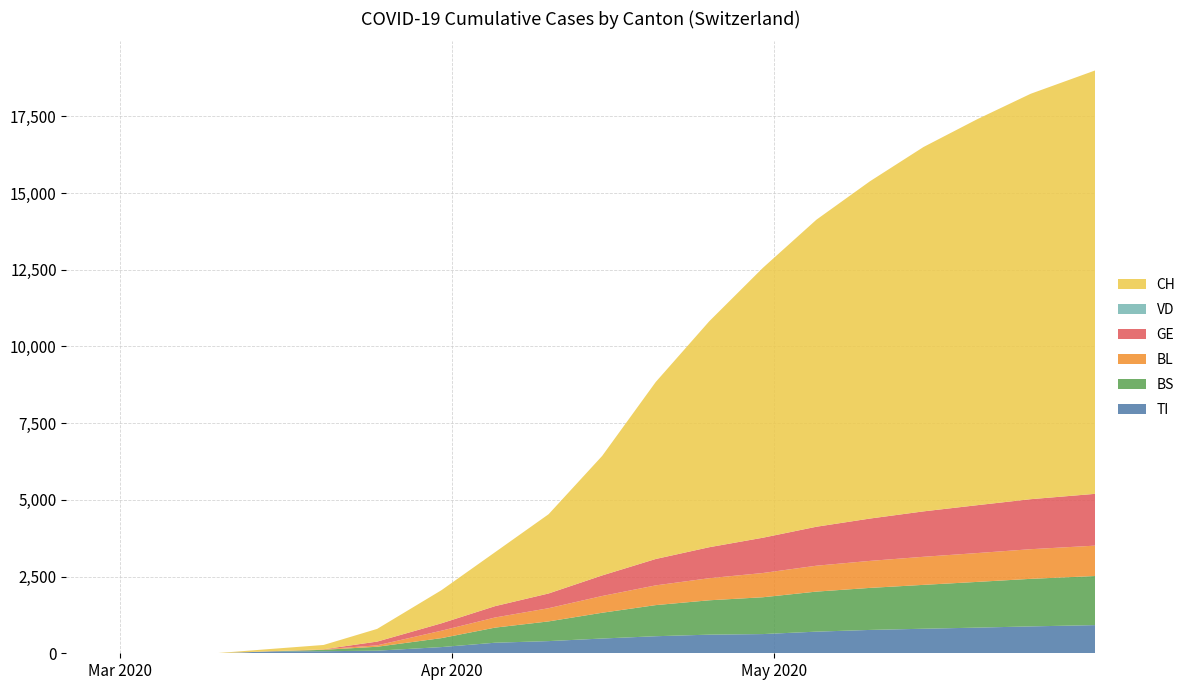

Reading left to right, what are all the values shown in this chart?

TI: 2020-02-25=0	2020-02-29=0	2020-03-05=0	2020-03-10=0	2020-03-15=61	2020-03-20=67	2020-03-25=85	2020-03-31=202	2020-04-05=344	2020-04-10=397	2020-04-15=481	2020-04-20=556	2020-04-25=607	2020-04-30=626	2020-05-05=705	2020-05-10=761	2020-05-15=800	2020-05-20=836	2020-05-25=876	2020-05-31=918
BS: 2020-02-25=0	2020-02-29=0	2020-03-05=0	2020-03-10=0	2020-03-15=0	2020-03-20=46	2020-03-25=128	2020-03-31=292	2020-04-05=492	2020-04-10=642	2020-04-15=840	2020-04-20=1014	2020-04-25=1120	2020-04-30=1200	2020-05-05=1305	2020-05-10=1370	2020-05-15=1430	2020-05-20=1490	2020-05-25=1550	2020-05-31=1600
BL: 2020-02-25=0	2020-02-29=0	2020-03-05=0	2020-03-10=0	2020-03-15=5	2020-03-20=18	2020-03-25=46	2020-03-31=242	2020-04-05=330	2020-04-10=430	2020-04-15=546	2020-04-20=643	2020-04-25=720	2020-04-30=790	2020-05-05=844	2020-05-10=880	2020-05-15=915	2020-05-20=940	2020-05-25=966	2020-05-31=990
GE: 2020-02-25=0	2020-02-29=0	2020-03-05=0	2020-03-10=0	2020-03-15=0	2020-03-20=0	2020-03-25=122	2020-03-31=241	2020-04-05=370	2020-04-10=480	2020-04-15=670	2020-04-20=860	2020-04-25=1010	2020-04-30=1150	2020-05-05=1270	2020-05-10=1380	2020-05-15=1480	2020-05-20=1560	2020-05-25=1630	2020-05-31=1688
VD: 2020-02-25=0	2020-02-29=0	2020-03-05=0	2020-03-10=0	2020-03-15=0	2020-03-20=0	2020-03-25=0	2020-03-31=0	2020-04-05=0	2020-04-10=0	2020-04-15=0	2020-04-20=0	2020-04-25=0	2020-04-30=0	2020-05-05=0	2020-05-10=0	2020-05-15=0	2020-05-20=0	2020-05-25=0	2020-05-31=0
CH: 2020-02-25=0	2020-02-29=0	2020-03-05=0	2020-03-10=4	2020-03-15=73	2020-03-20=140	2020-03-25=414	2020-03-31=1079	2020-04-05=1757	2020-04-10=2583	2020-04-15=3895	2020-04-20=5768	2020-04-25=7365	2020-04-30=8795	2020-05-05=10007	2020-05-10=10993	2020-05-15=11876	2020-05-20=12578	2020-05-25=13213	2020-05-31=13797